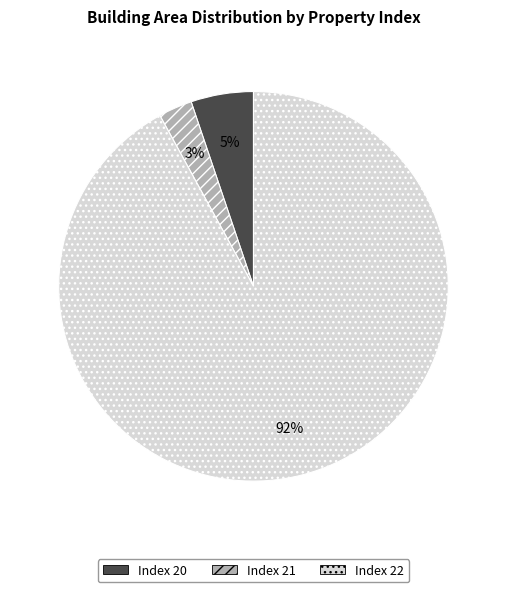

What is the largest slice in the pie chart?

Index 22